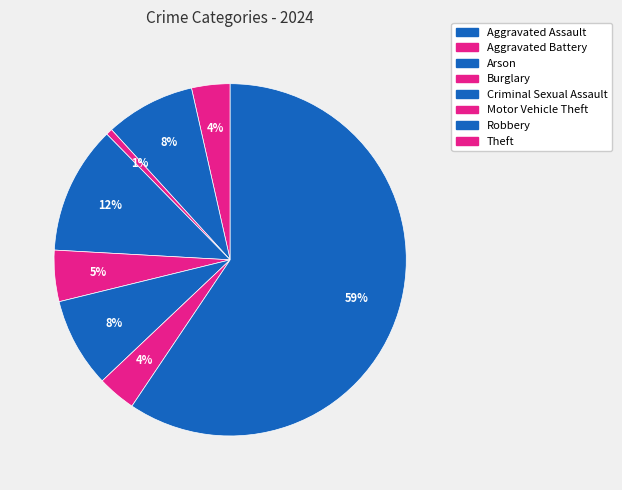

True or false: Aggravated Assault accounts for 4% of the total.

True